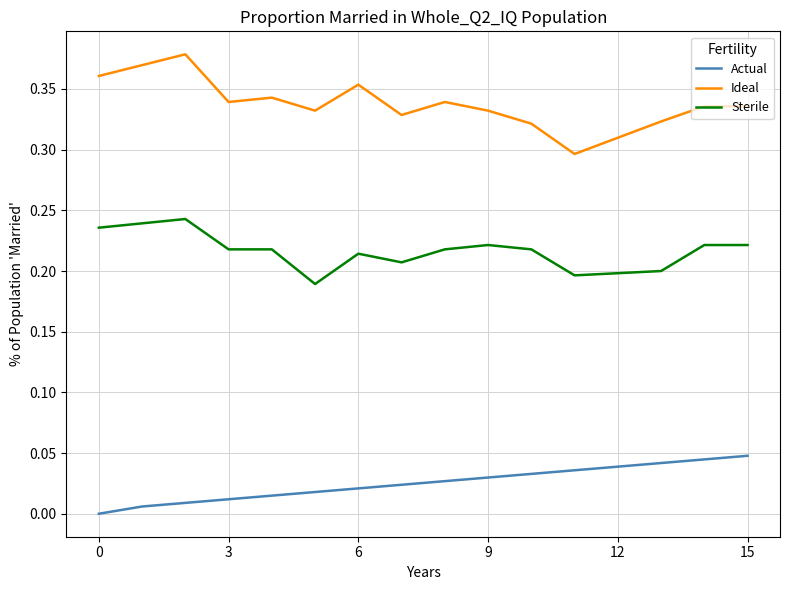

True or false: Actual and Ideal intersect in this chart.

False